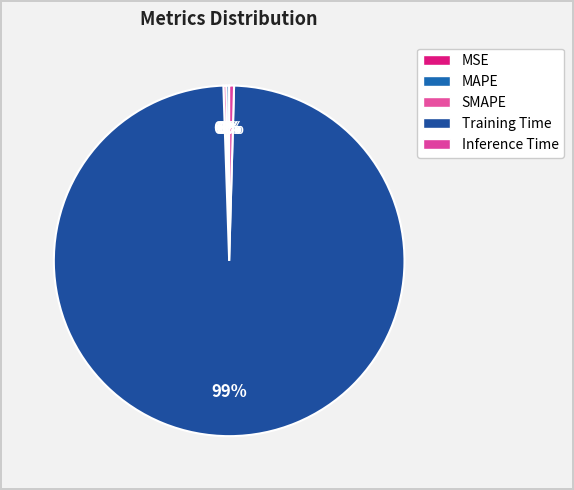

The SMAPE slice represents 8% of the pie. True or false?

False